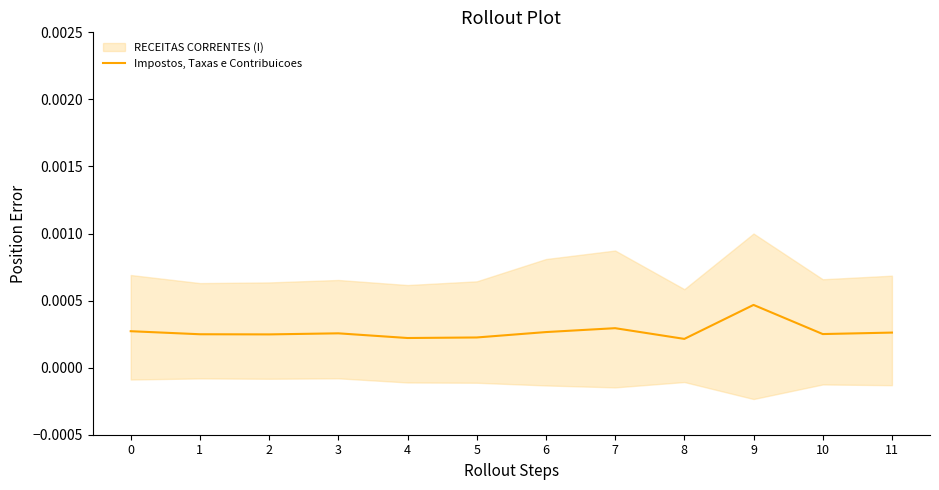

True or false: the data has more than 2 interior local peaks.

True